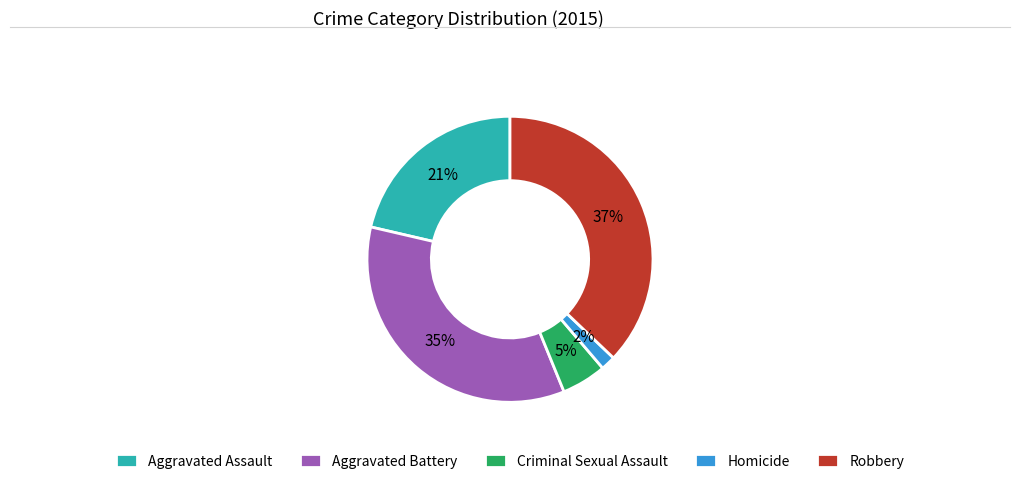

What is the ratio of the value at Aggravated Assault to the value at Robbery?

0.6